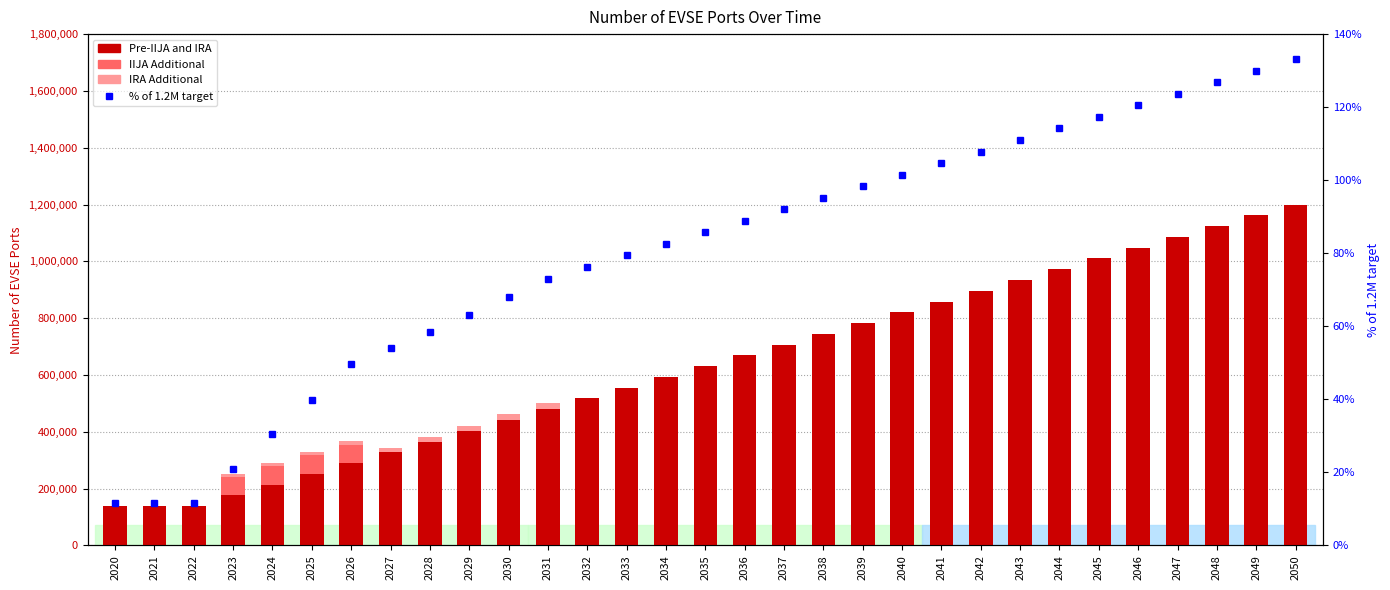

How many distinct data groups are displayed?

4